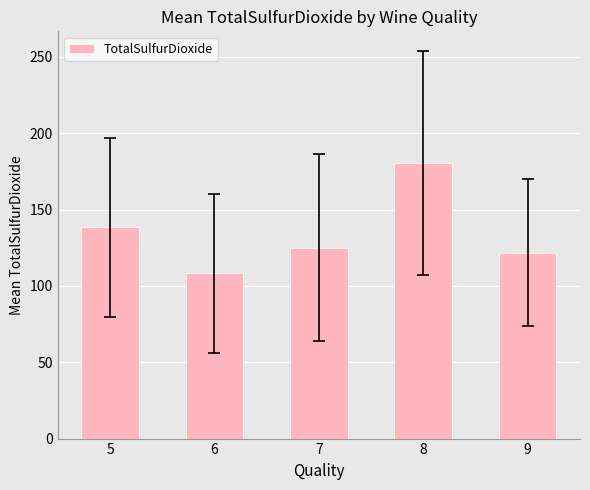

The chart shows a value of 180.6 at 8. True or false?

True